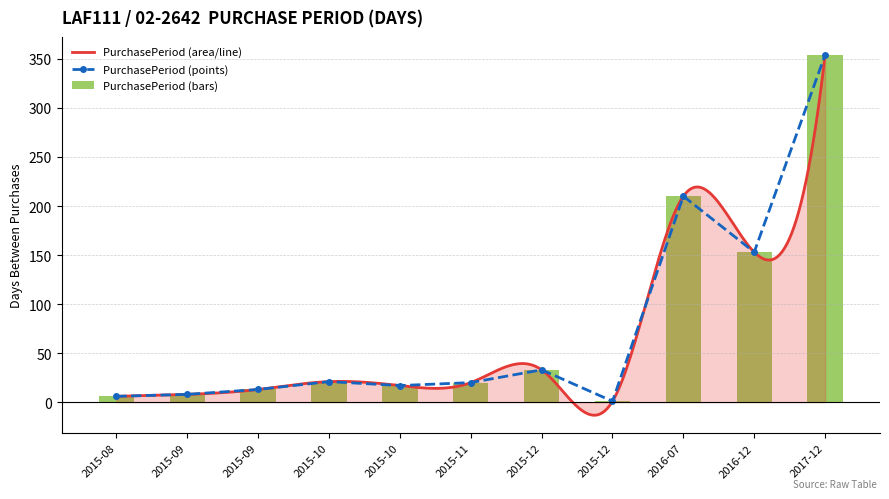

Reading left to right, what are all the values shown in this chart?

2015-08=6	2015-09=8	2015-09=13	2015-10=21	2015-10=17	2015-11=20	2015-12=33	2015-12=1	2016-07=210	2016-12=153	2017-12=354